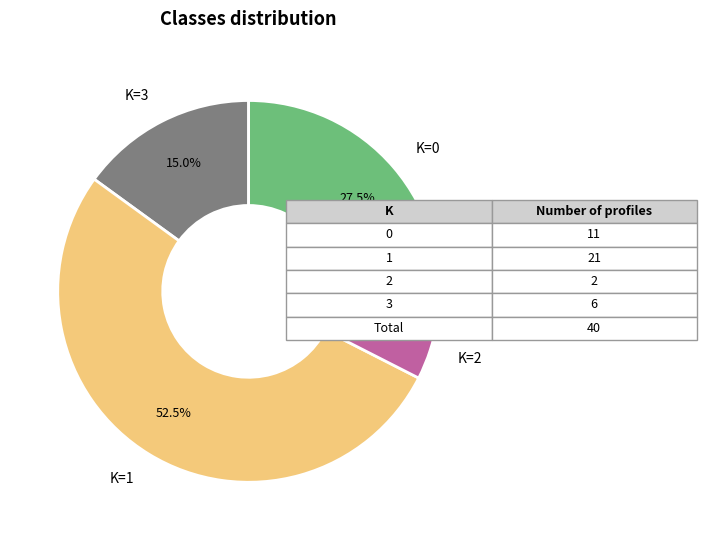

Is there a majority slice in this chart?

Yes